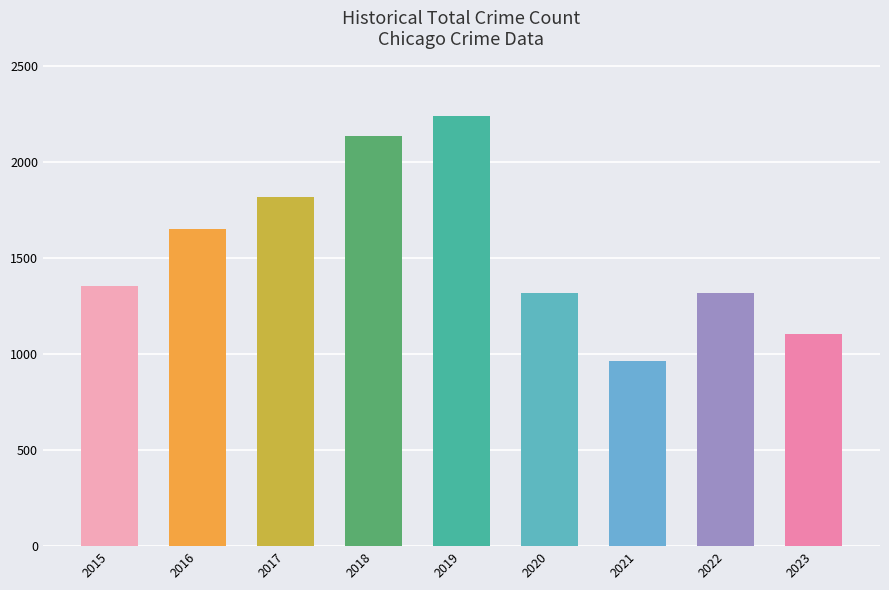

Count the number of categories in the chart.

9